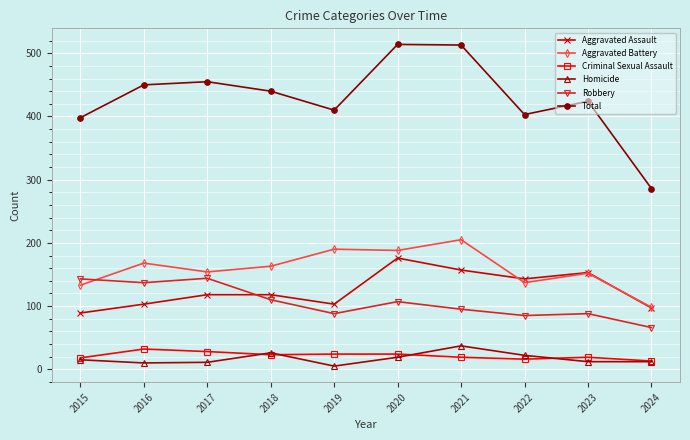

Rank the series by their maximum value, from highest to lowest.

Total, Aggravated Battery, Aggravated Assault, Robbery, Homicide, Criminal Sexual Assault